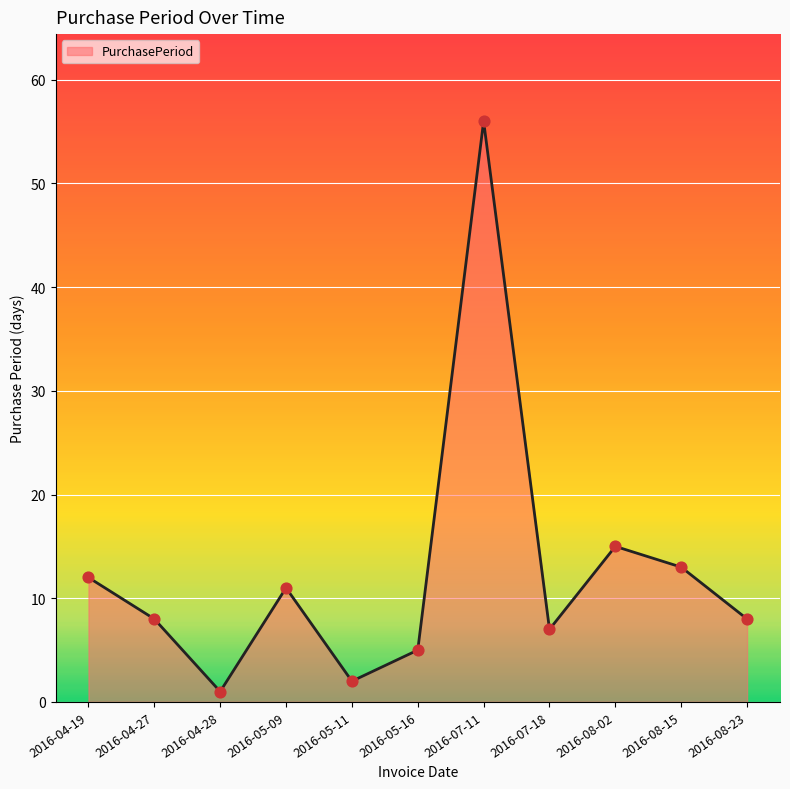

What is the change in value from 2016-05-16 to 2016-07-11?

+51